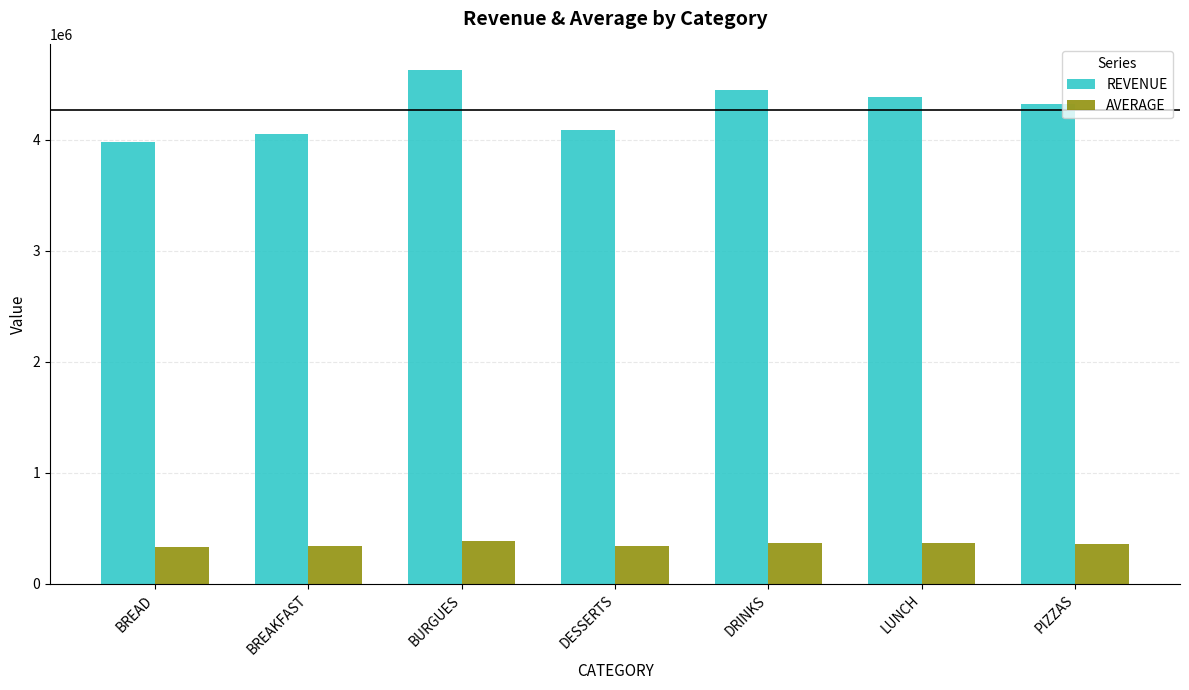

What is the label of the 5th bar from the left?

DRINKS